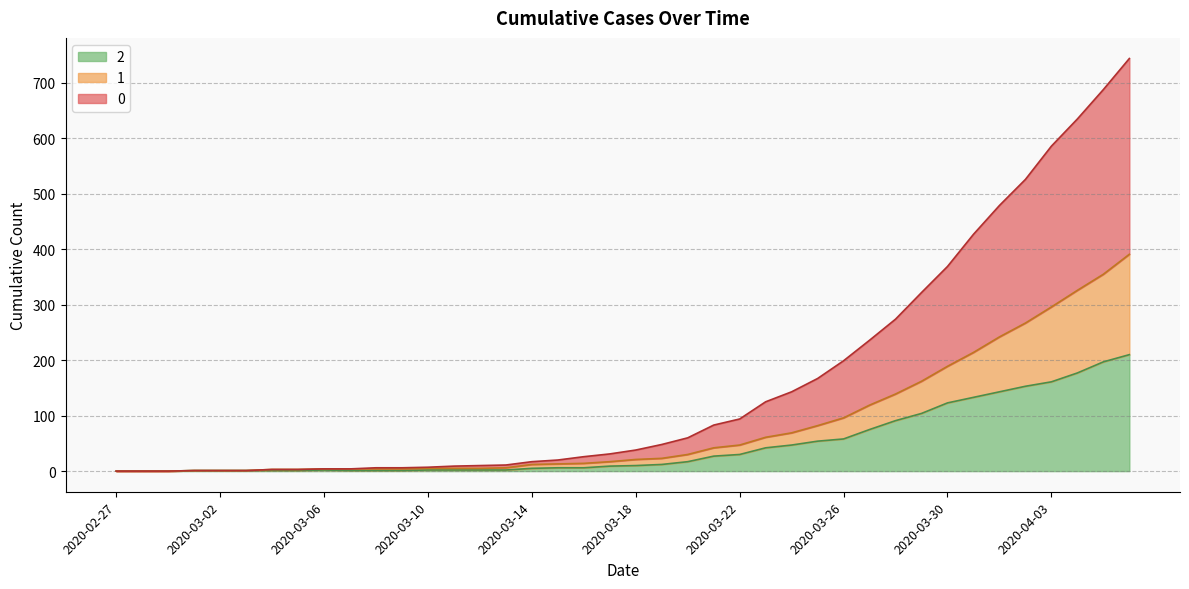

How many values in the 2 series are below 10?

20